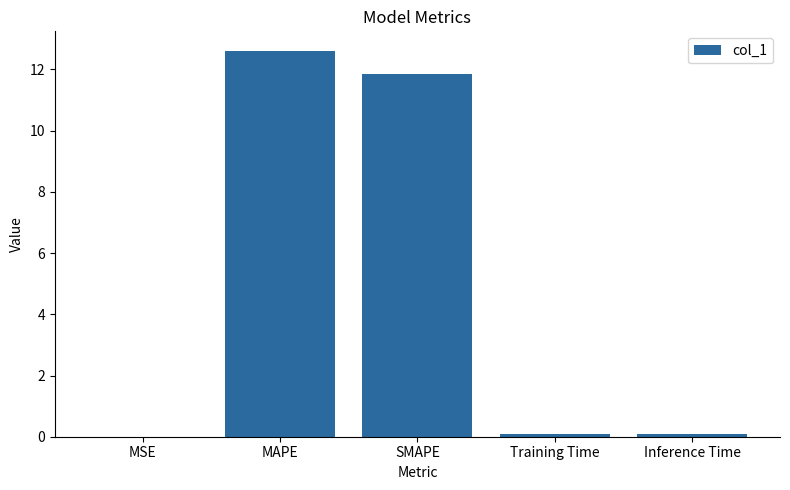

At which category does the chart reach its peak across all series?

MAPE